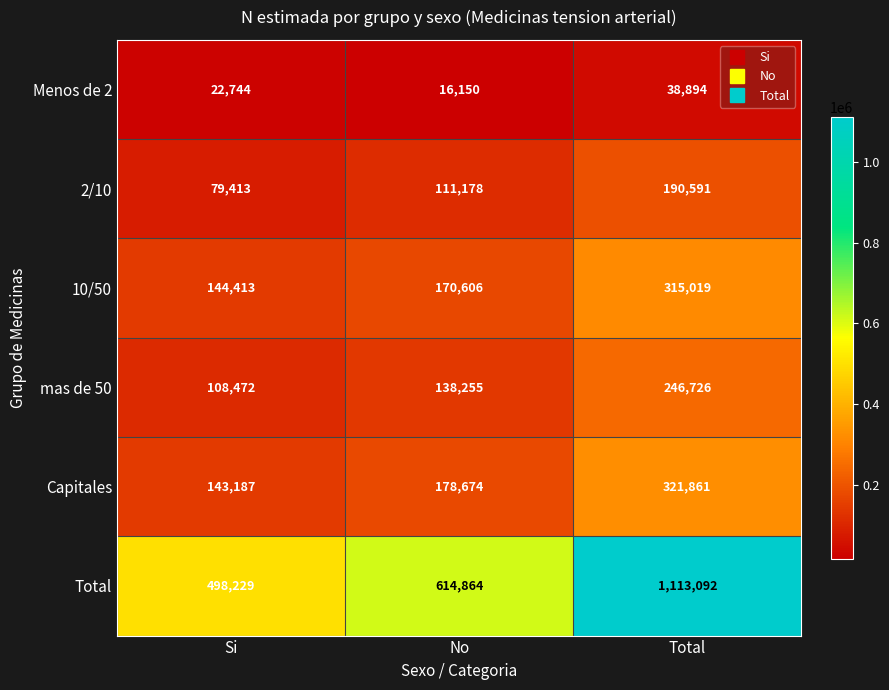

The value of Total at No is 360288. True or false?

False